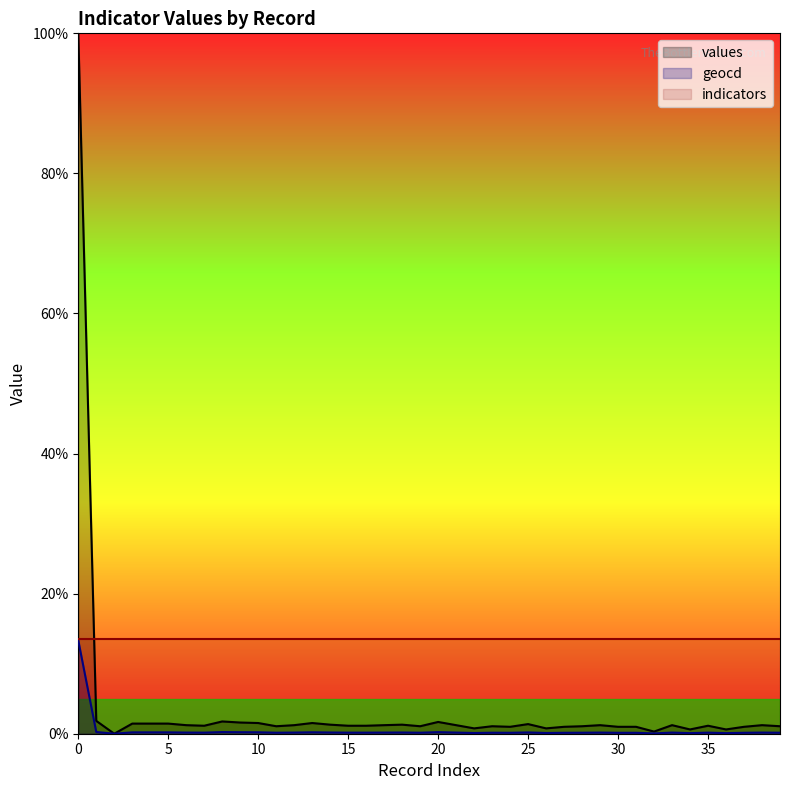

What are all the series names shown in the legend?

values, geocd, indicators